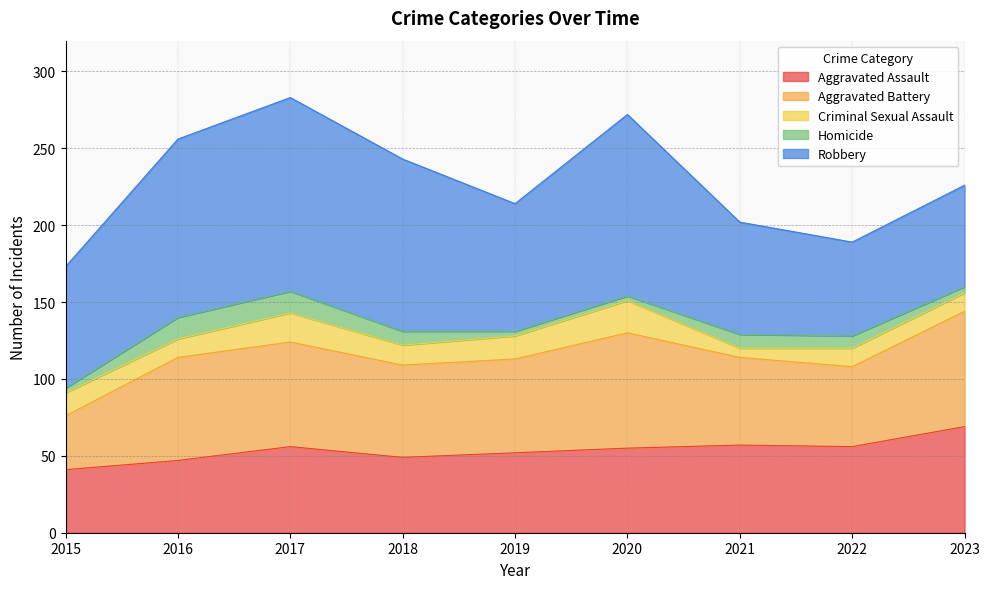

List the series in order of their peak value, lowest first.

Homicide, Criminal Sexual Assault, Aggravated Assault, Aggravated Battery, Robbery